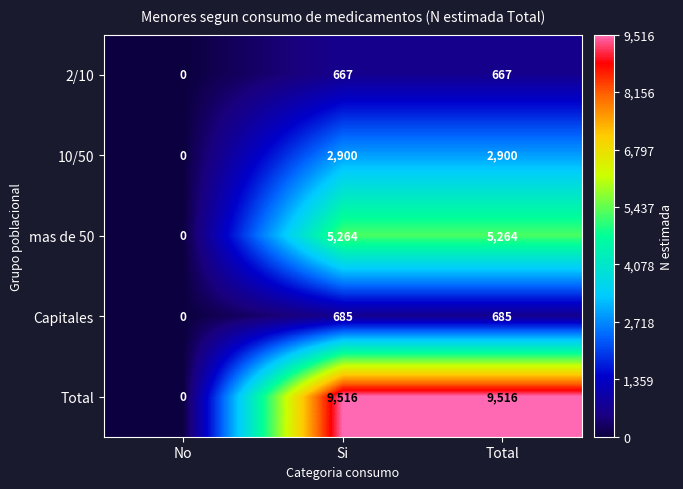

Which series has the largest range (max minus min)?

Total